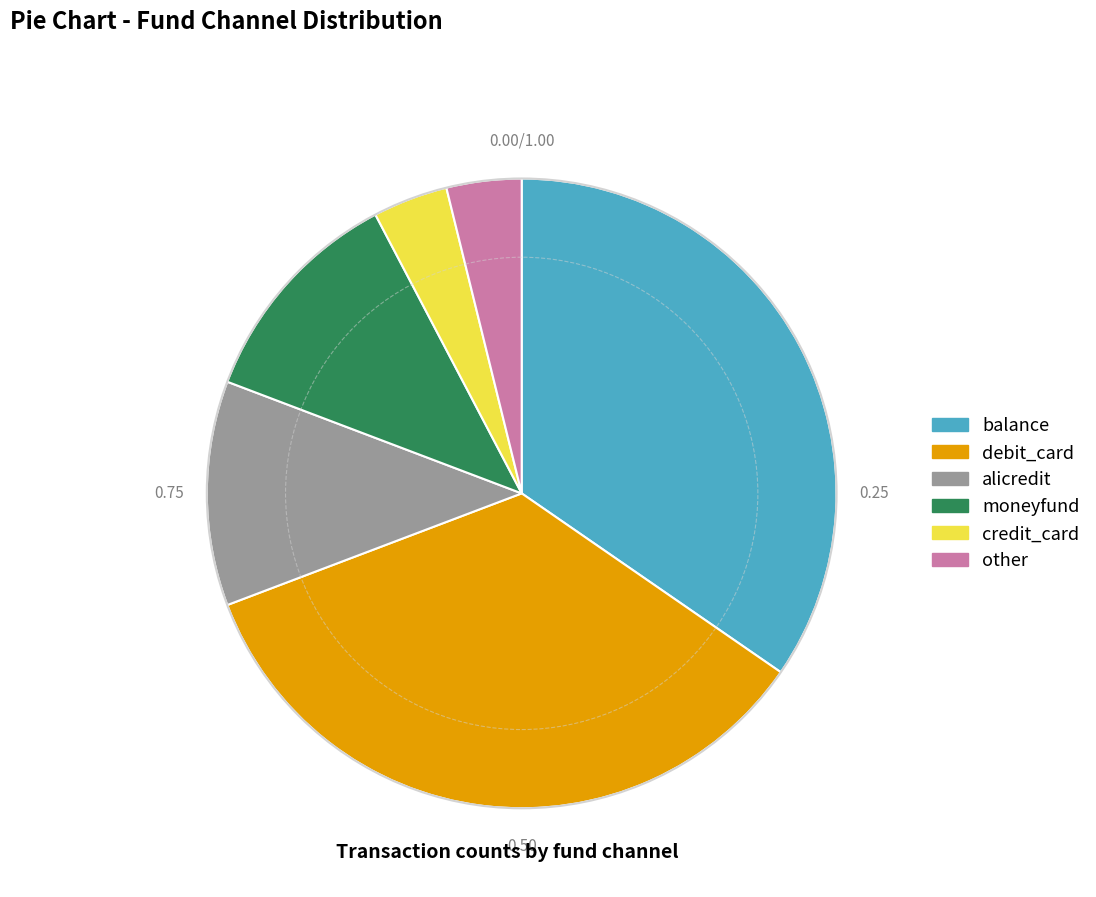

Is there any slice that represents more than half of the pie?

No